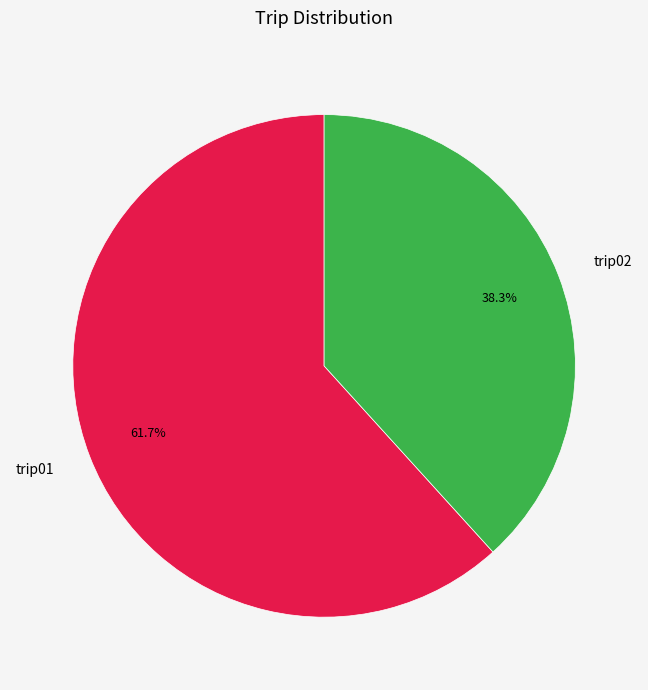

How much of the chart is everything except trip02?

61.7%